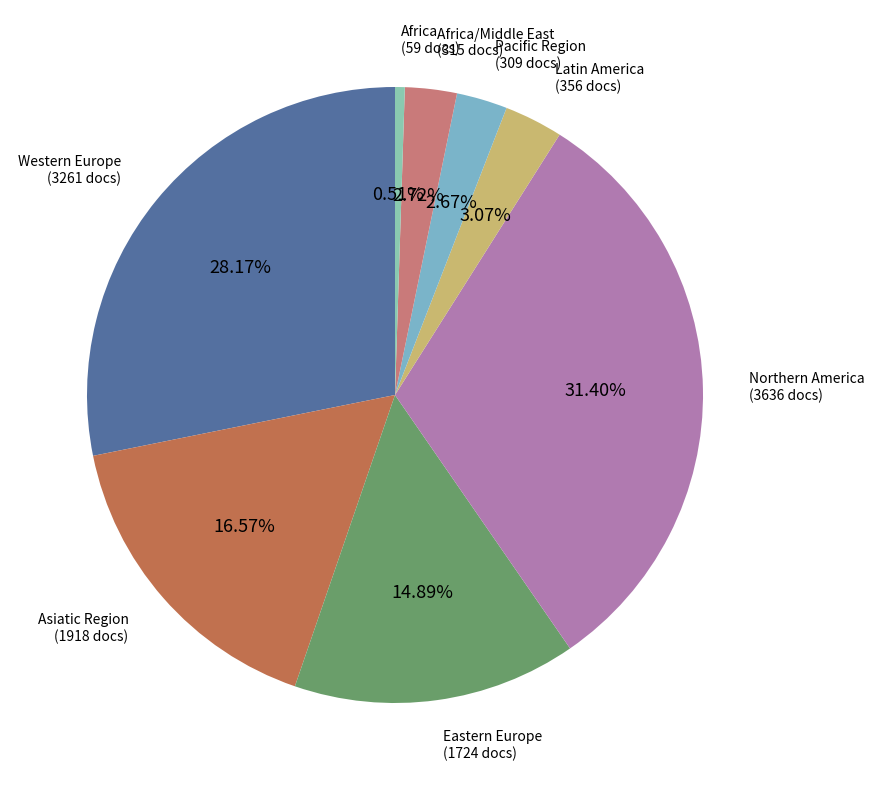

Count the number of slices in the pie.

8